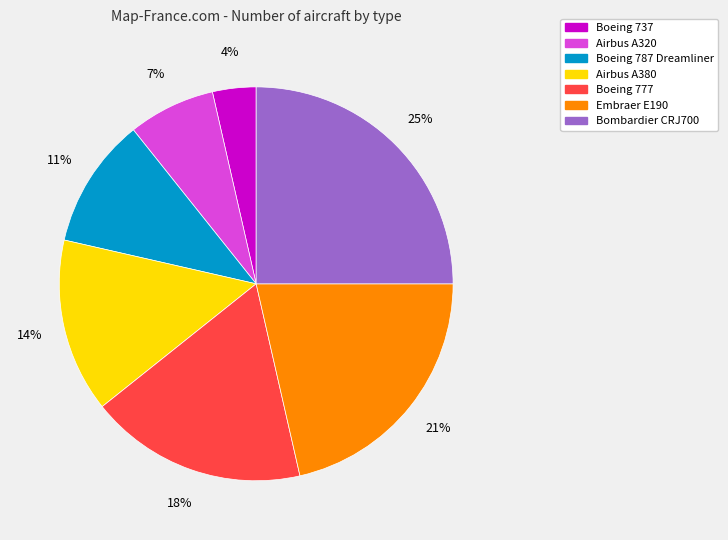

The Boeing 787 Dreamliner slice represents 11% of the pie. True or false?

True